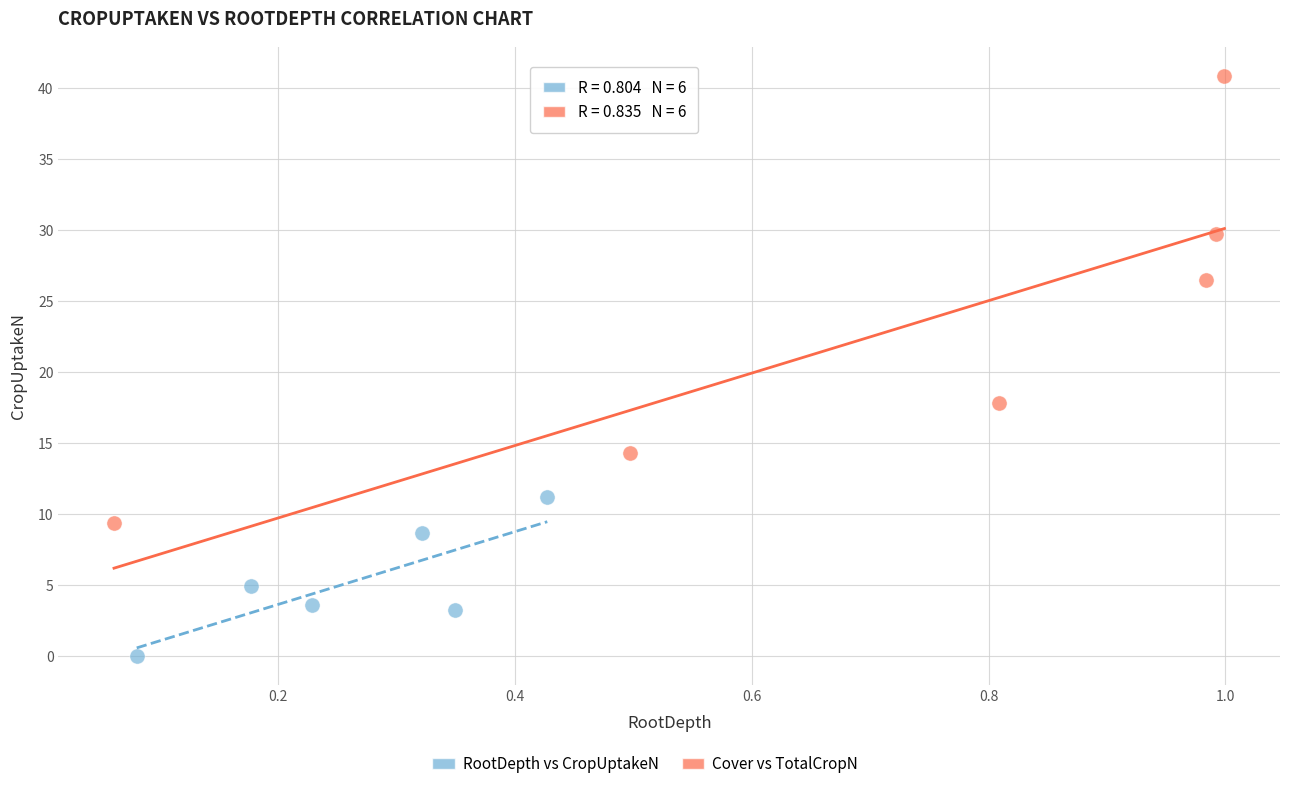

Which series has the widest spread of Y values?

Cover vs TotalCropN